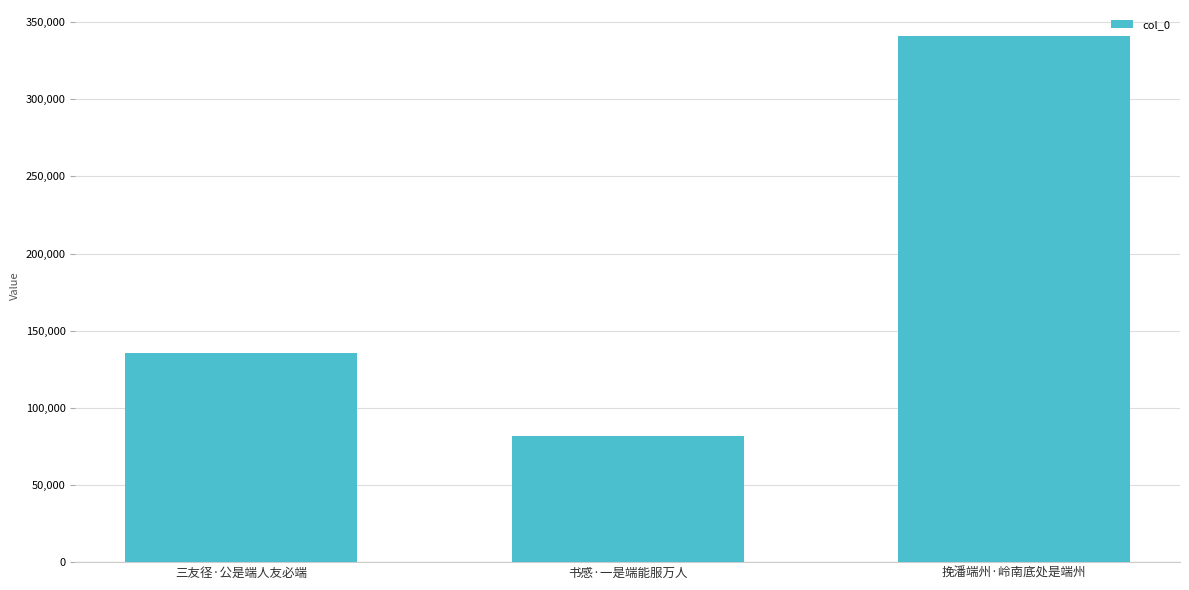

At which label is the value closest to 211201?

三友径·公是端人友必端